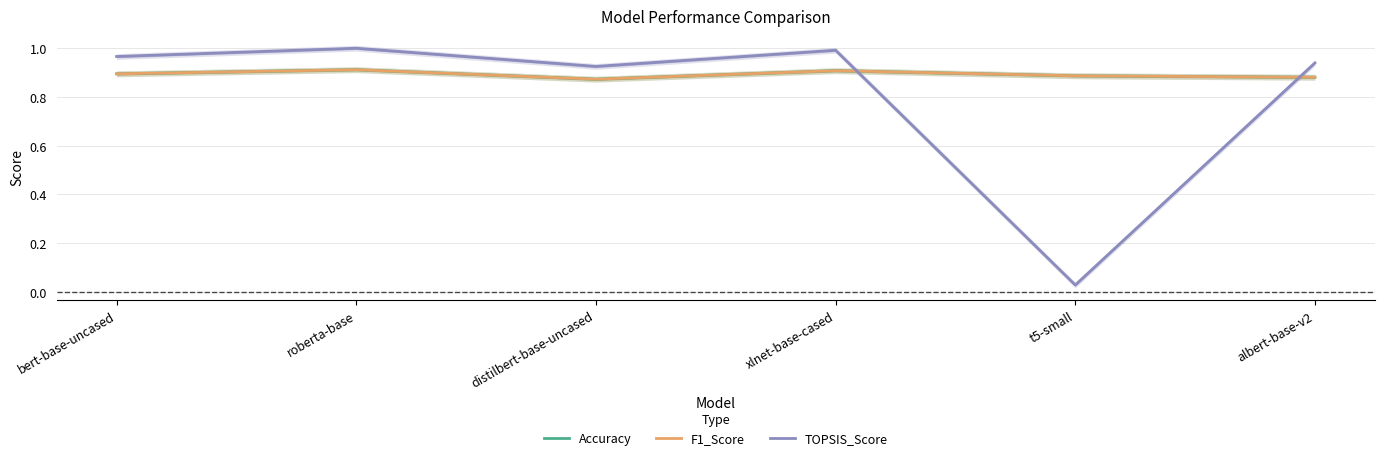

How many lines are shown in the chart?

3